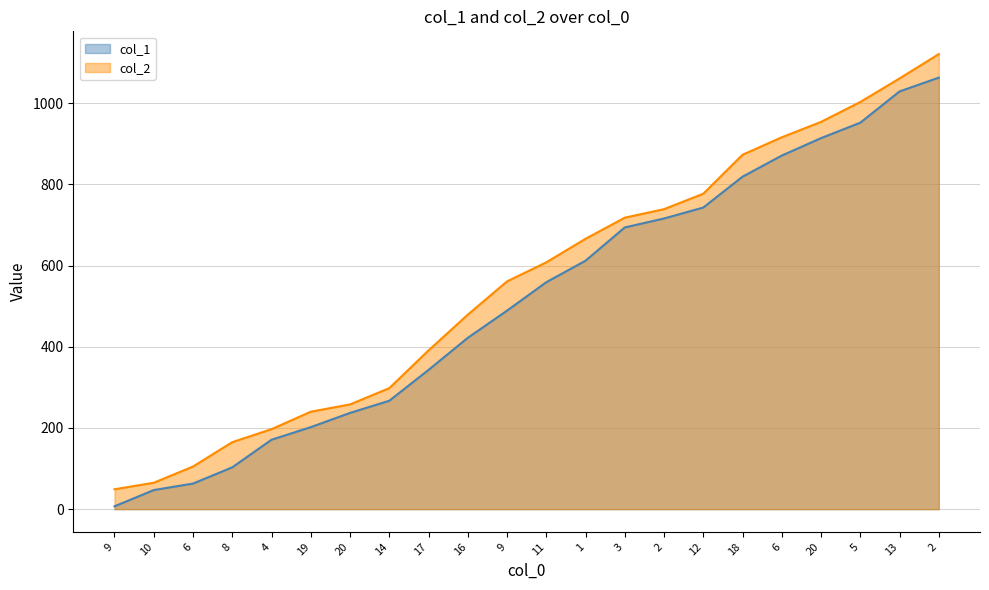

Which category has the lowest value in the col_1 series?

9